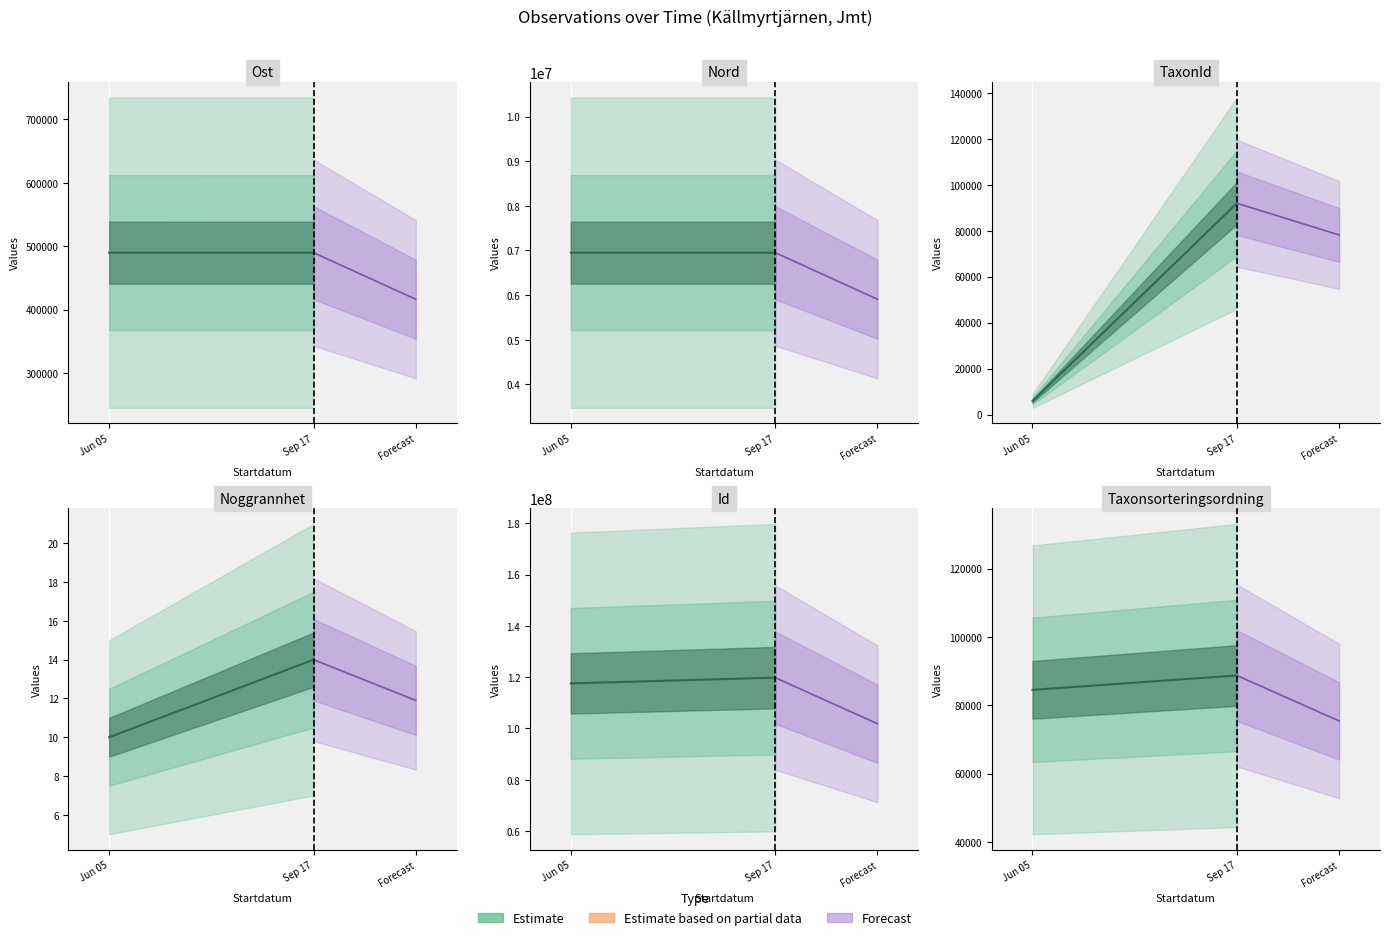

List the series in order of their peak value, lowest first.

Estimate, Forecast